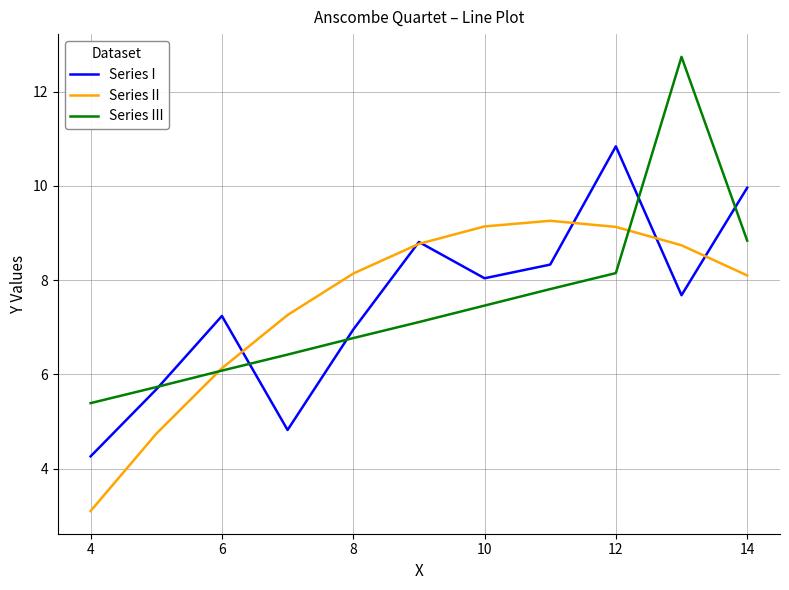

Which series has the widest spread of values?

Series III